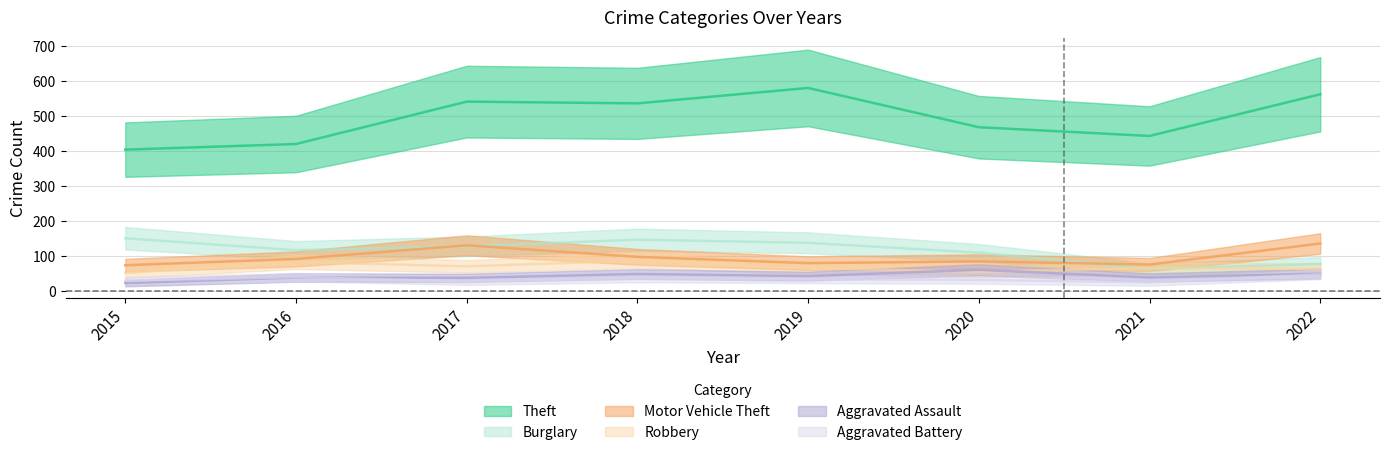

True or false: Aggravated Assault and Robbery cross at least once.

True